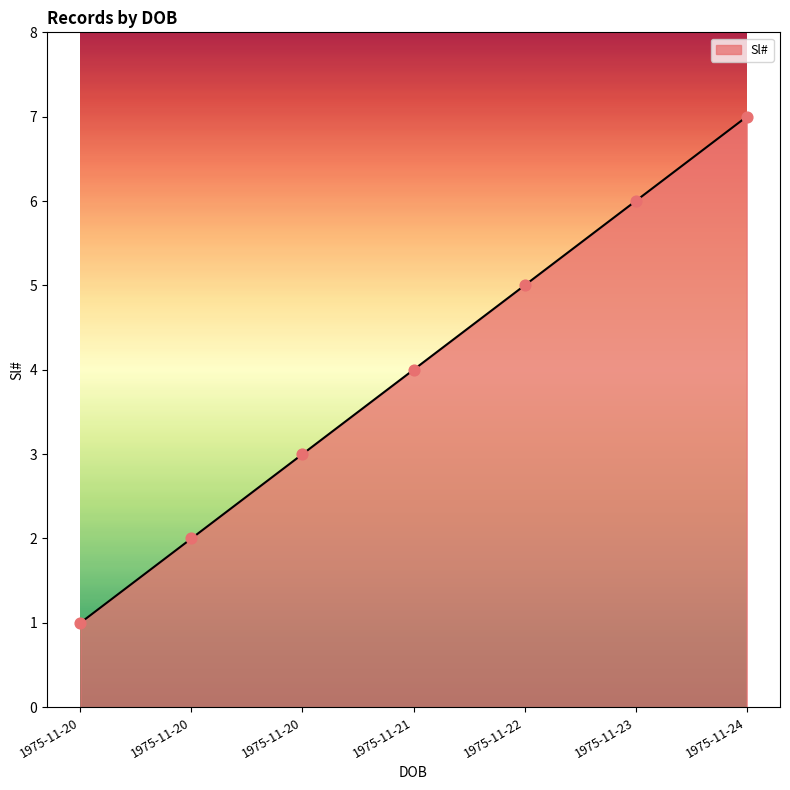

What is the ratio of the value at 1975-11-21 to the value at 1975-11-20?

4.0